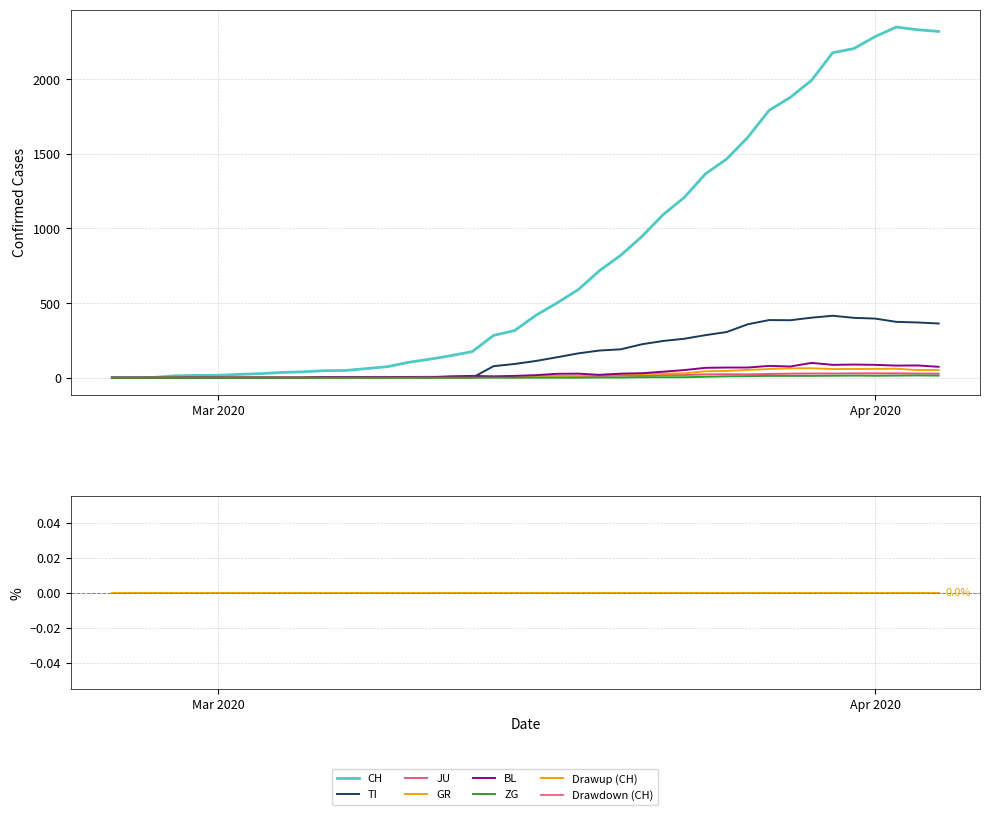

True or false: JU has more than 2 points higher than both neighbors.

False